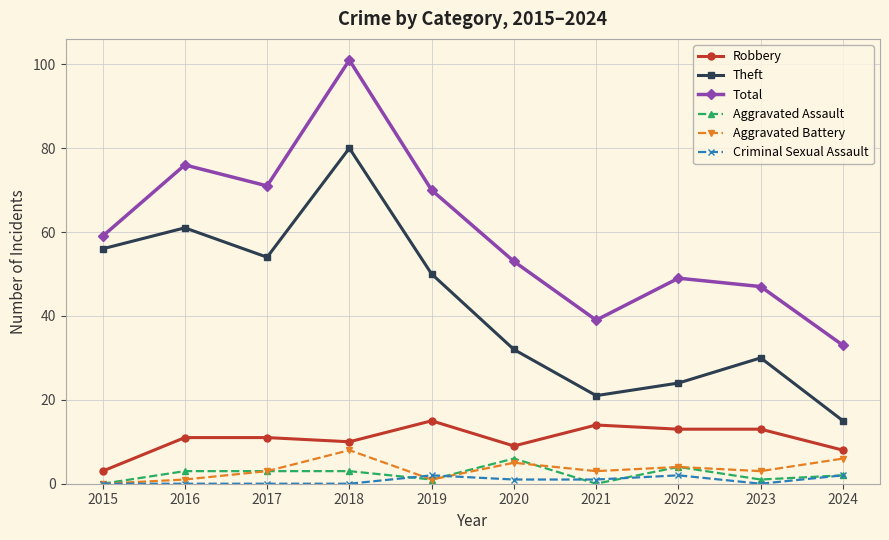

How many series are shown in this chart?

6